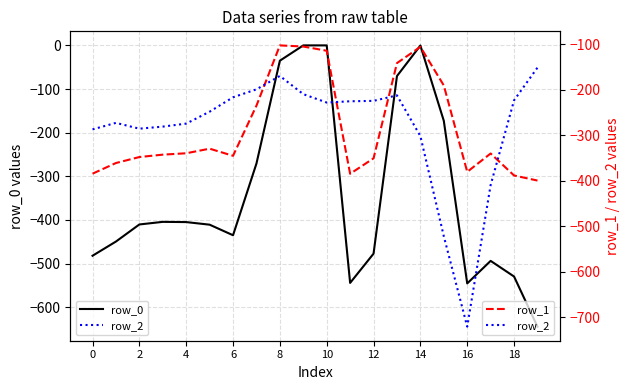

True or false: row_0 has a value of -493.8 at 17.

True